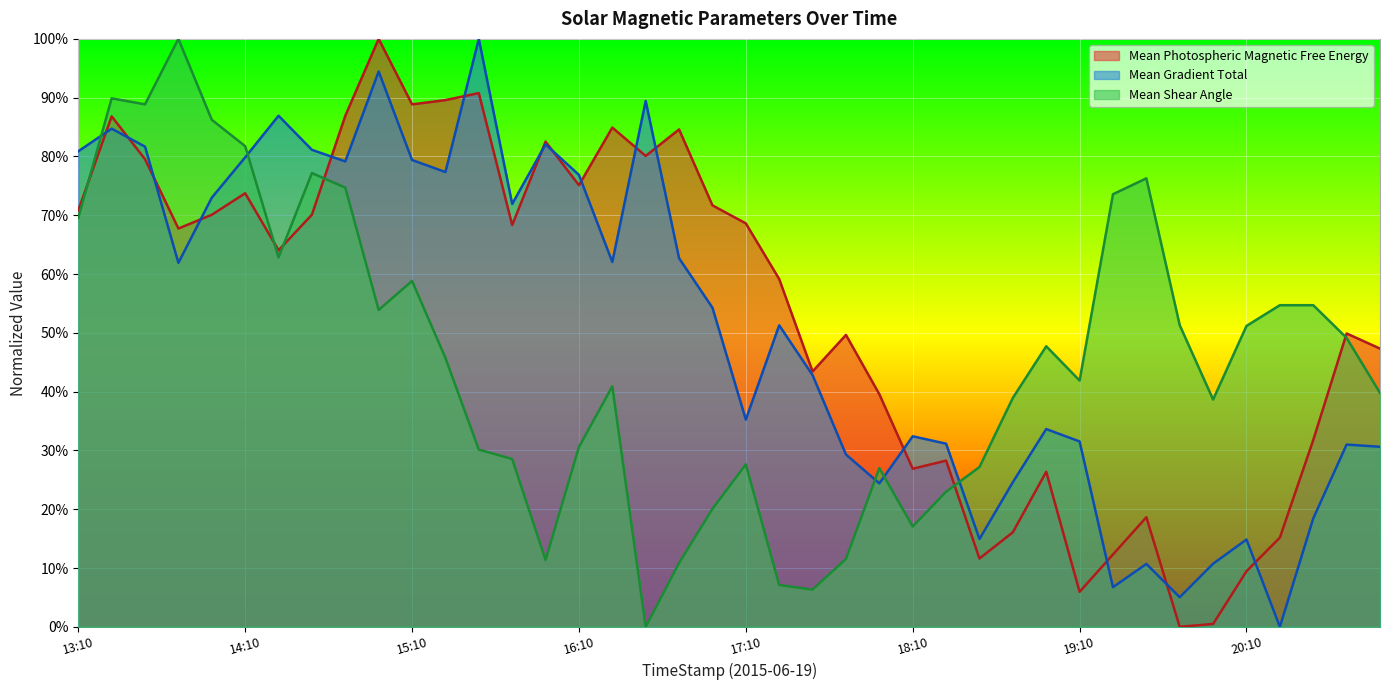

How many distinct data groups are displayed?

3